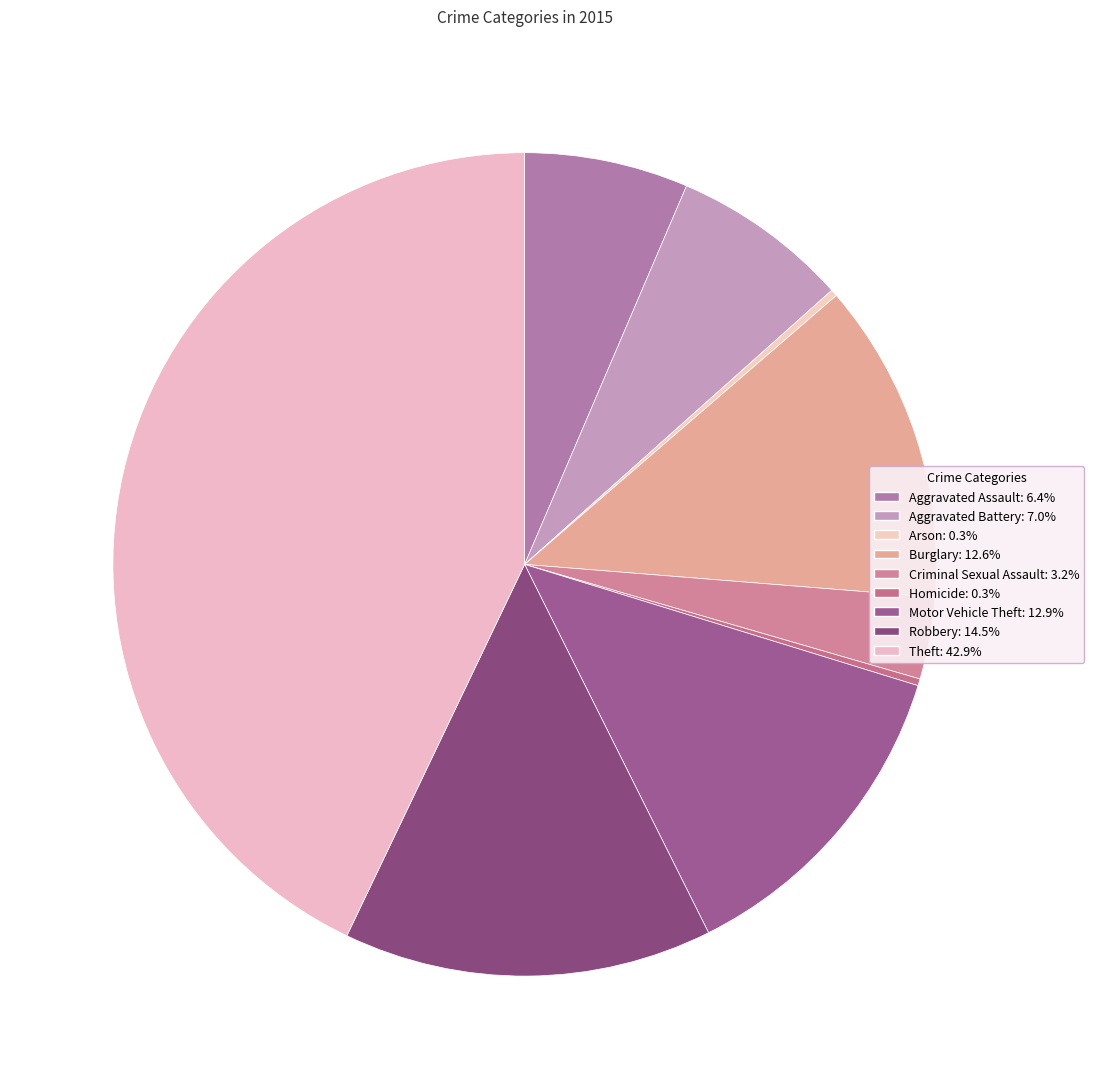

Which category has the smallest portion of the pie?

Arson